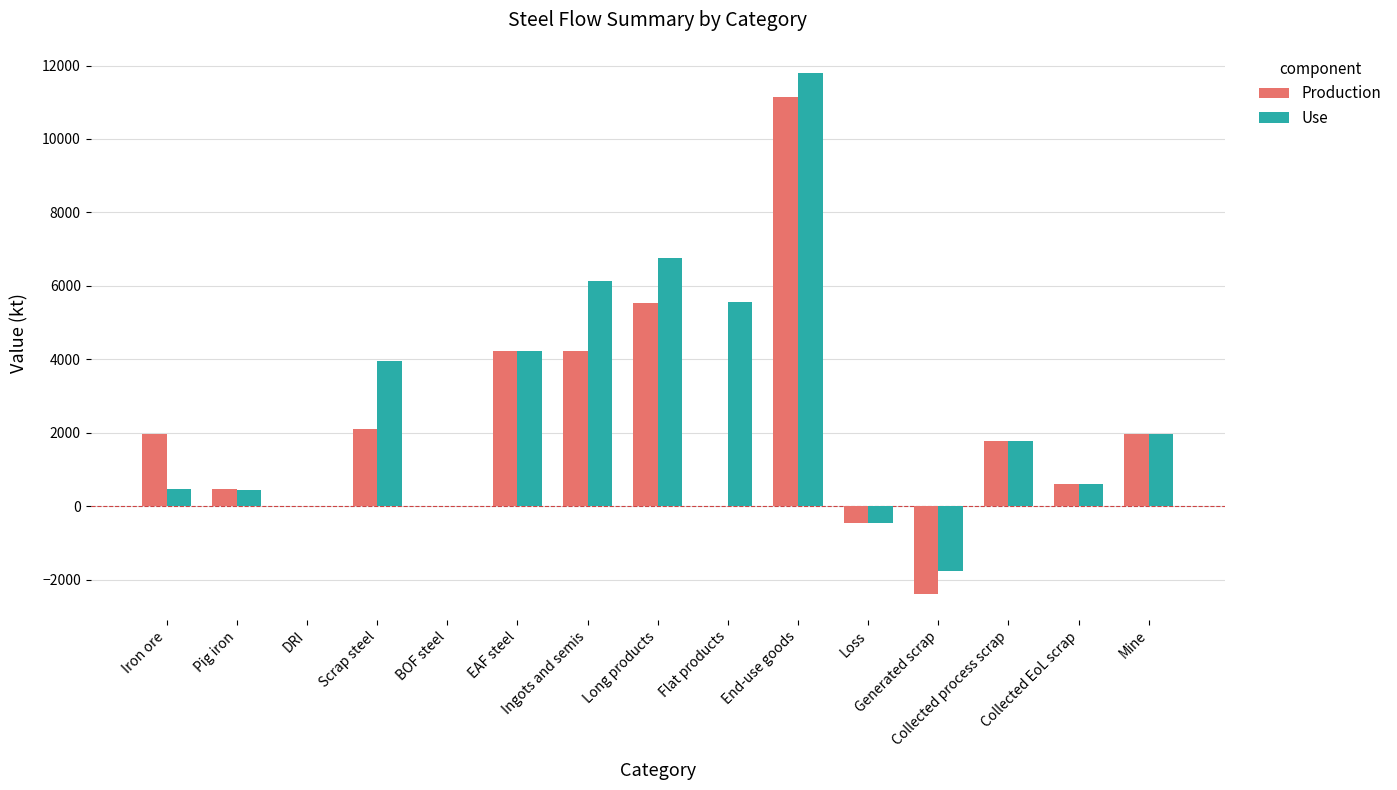

What is the sum of all Production values?

31214.7